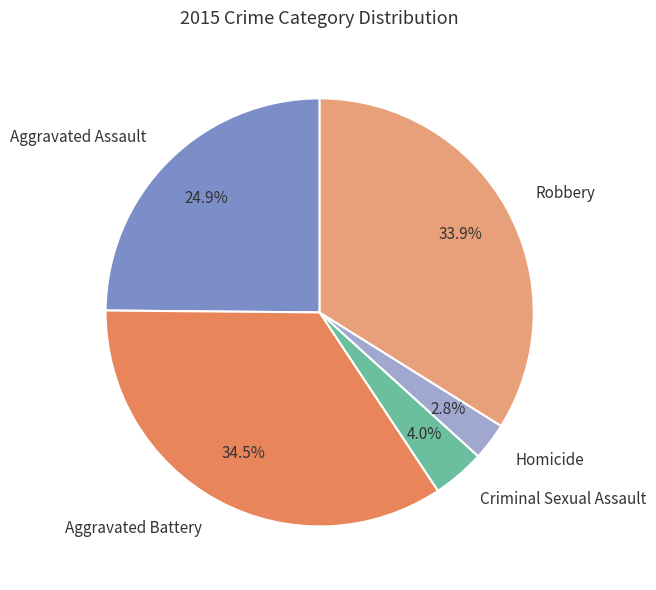

To the nearest percent, what is the difference between the largest and smallest slice percentages?

32%